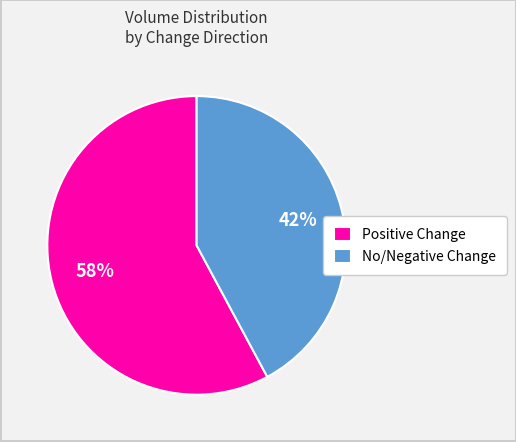

Combined, do No/Negative Change and Positive Change account for over 50%?

Yes